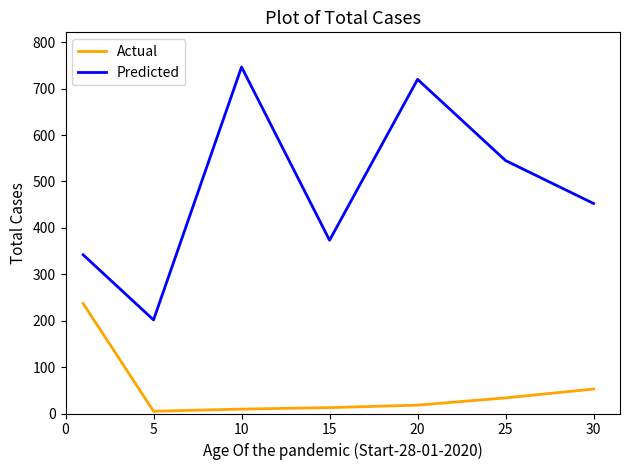

True or false: Predicted and Actual cross at least once.

False